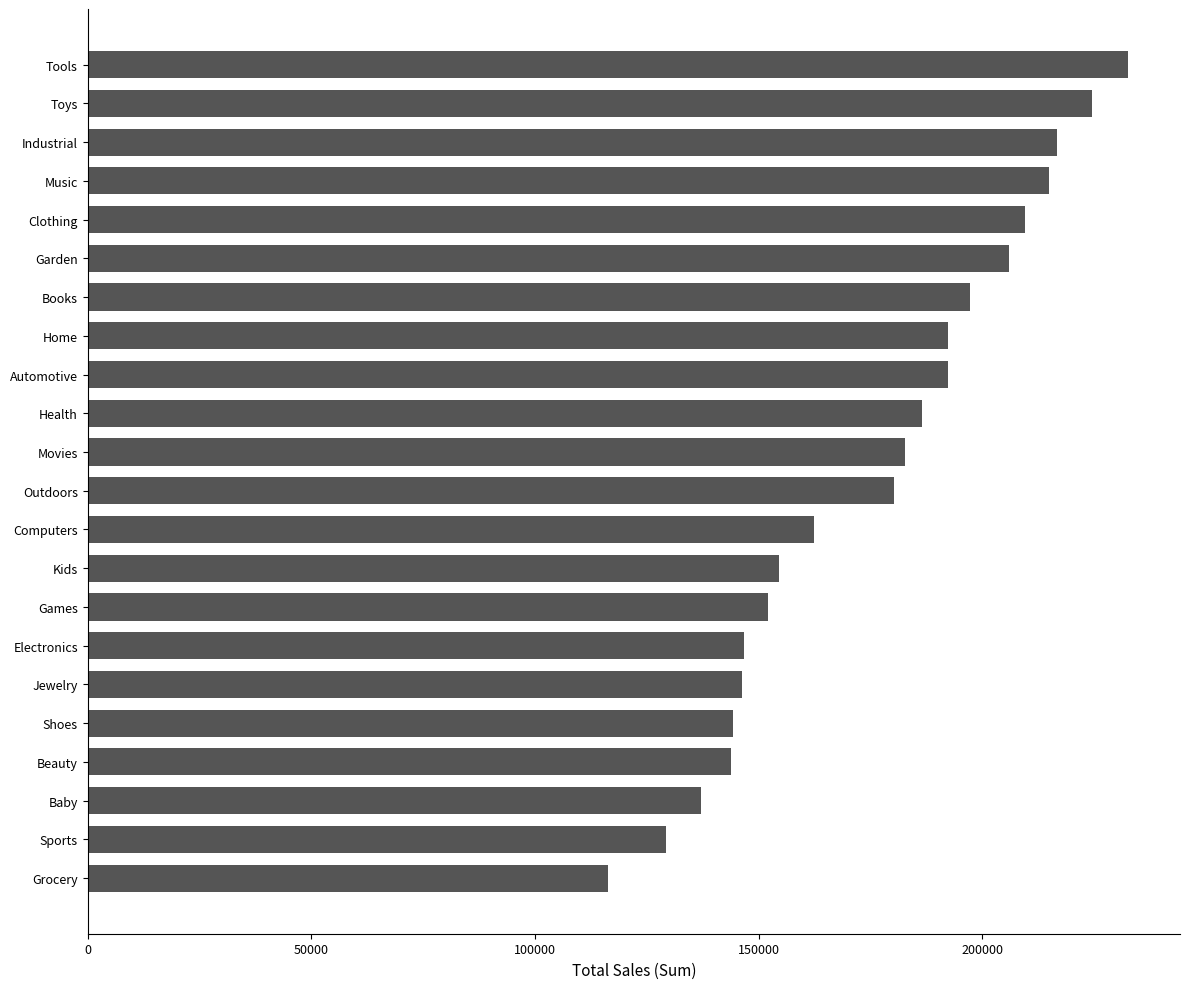

The value at Grocery is 187263.6. True or false?

False